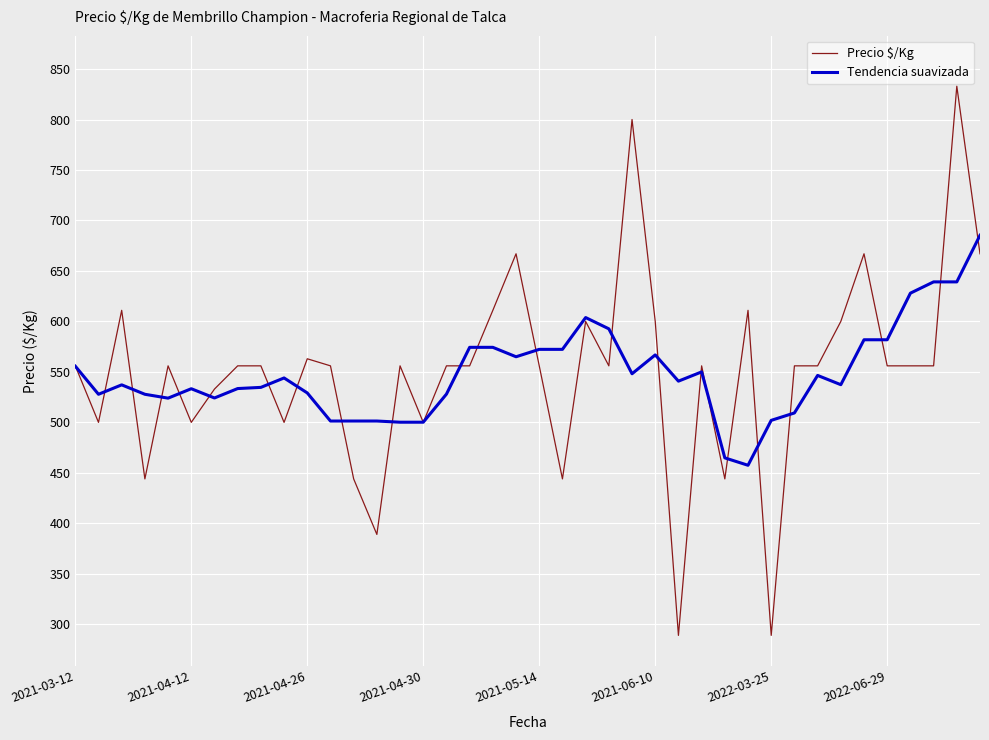

Count the number of categories in the chart.

40